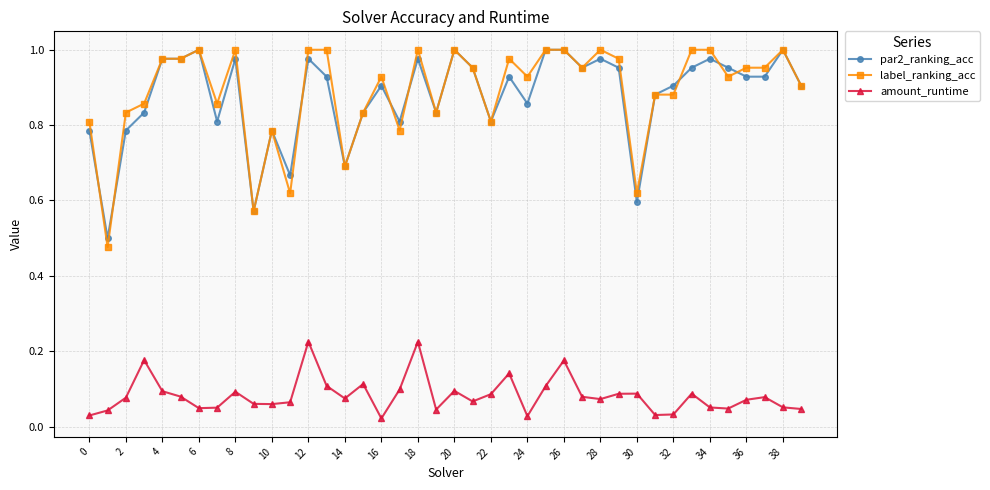

True or false: label_ranking_acc and amount_runtime intersect in this chart.

False